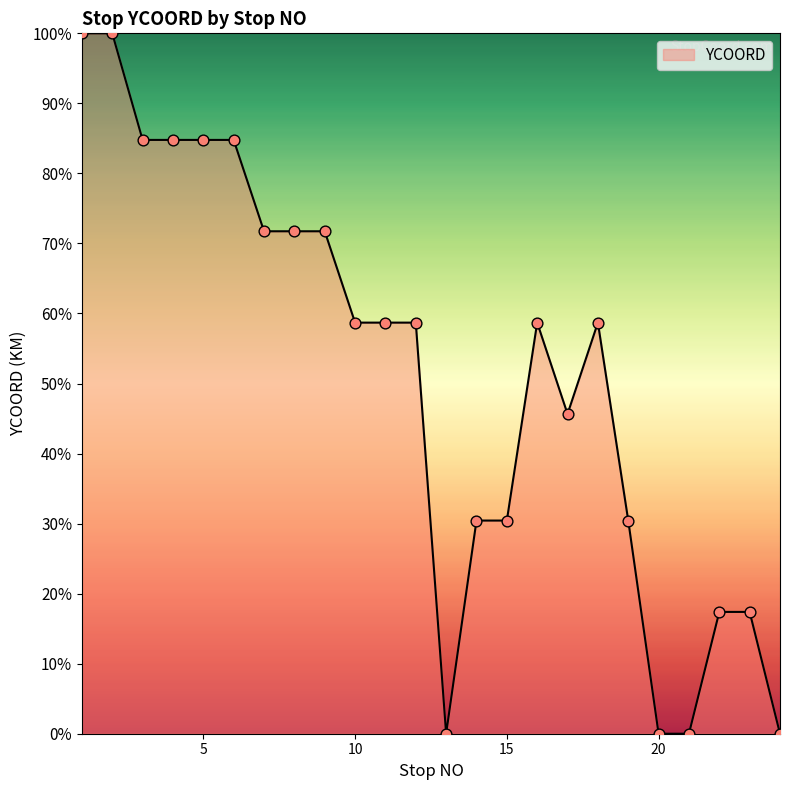

What is the difference between the maximum and minimum values?

100.0